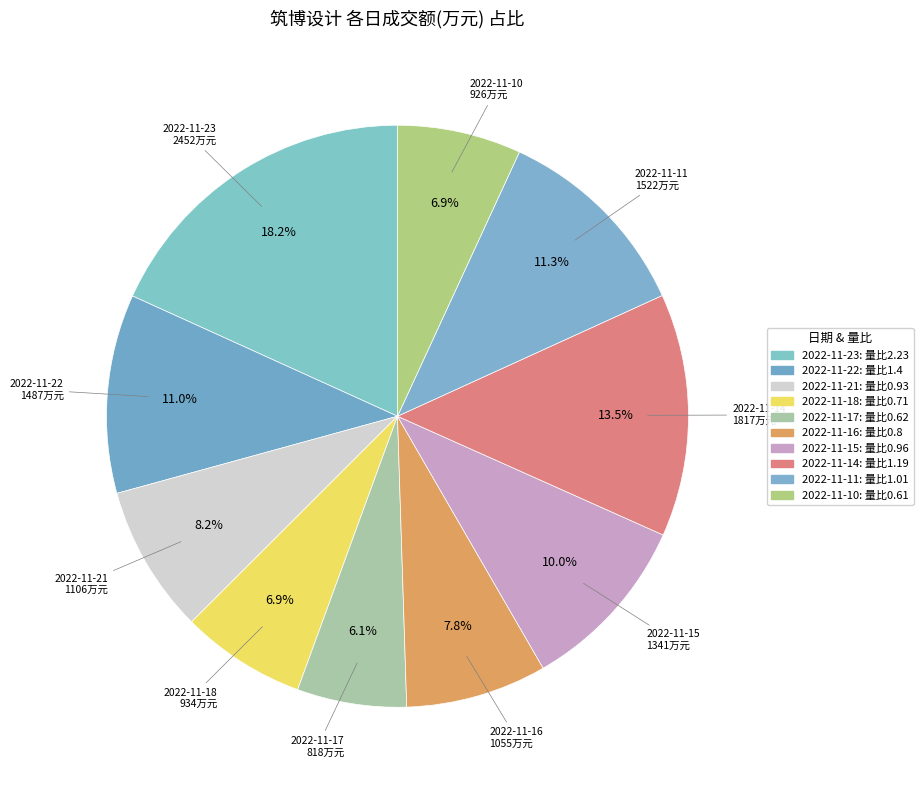

What percentage is the 2022-11-23 slice, to the nearest percent?

18%